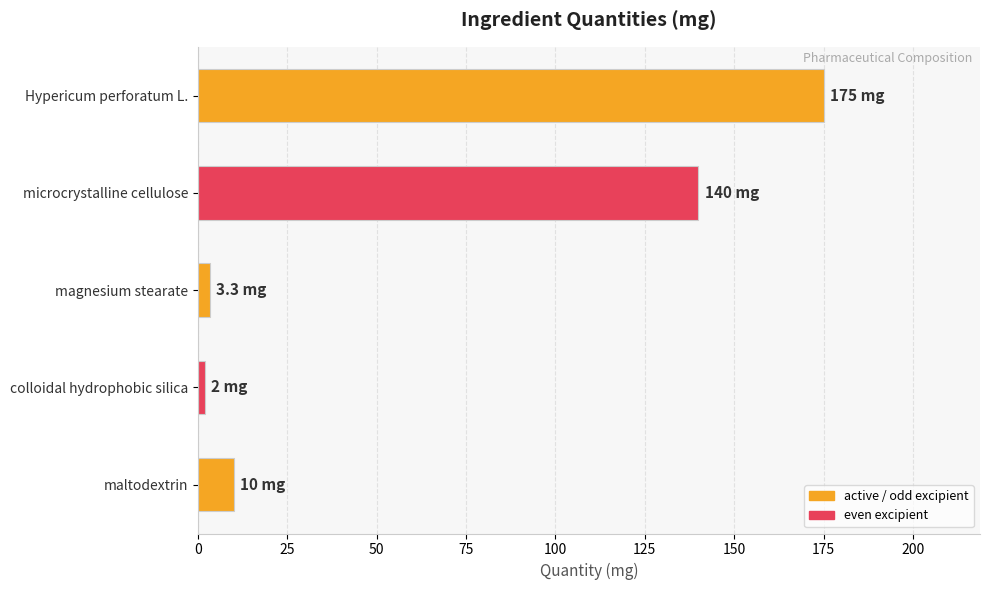

How many values are below 10?

2